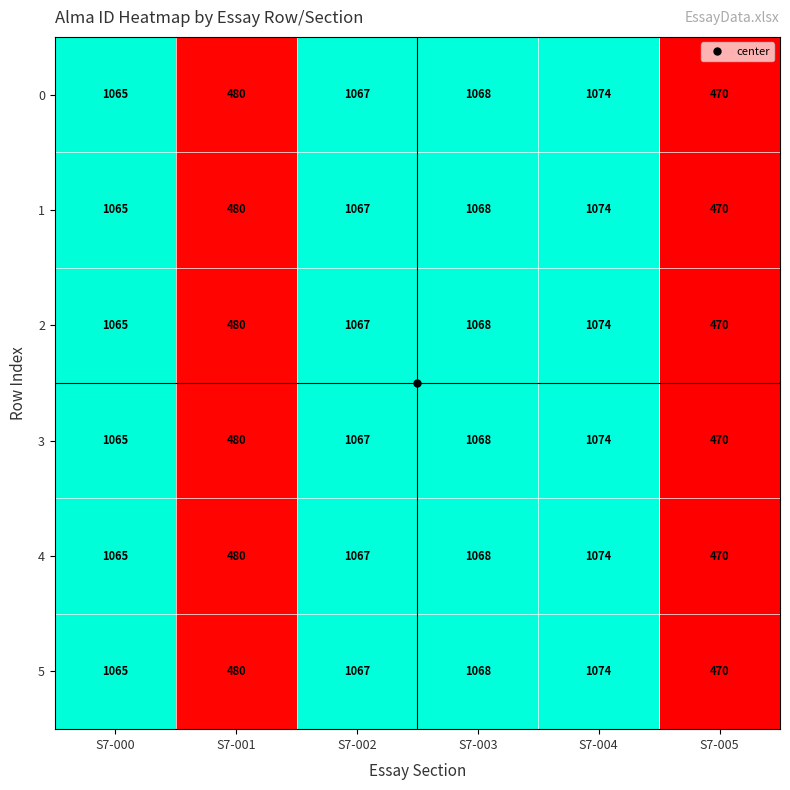

Where is 2 nearest to the value 772?

S7-001